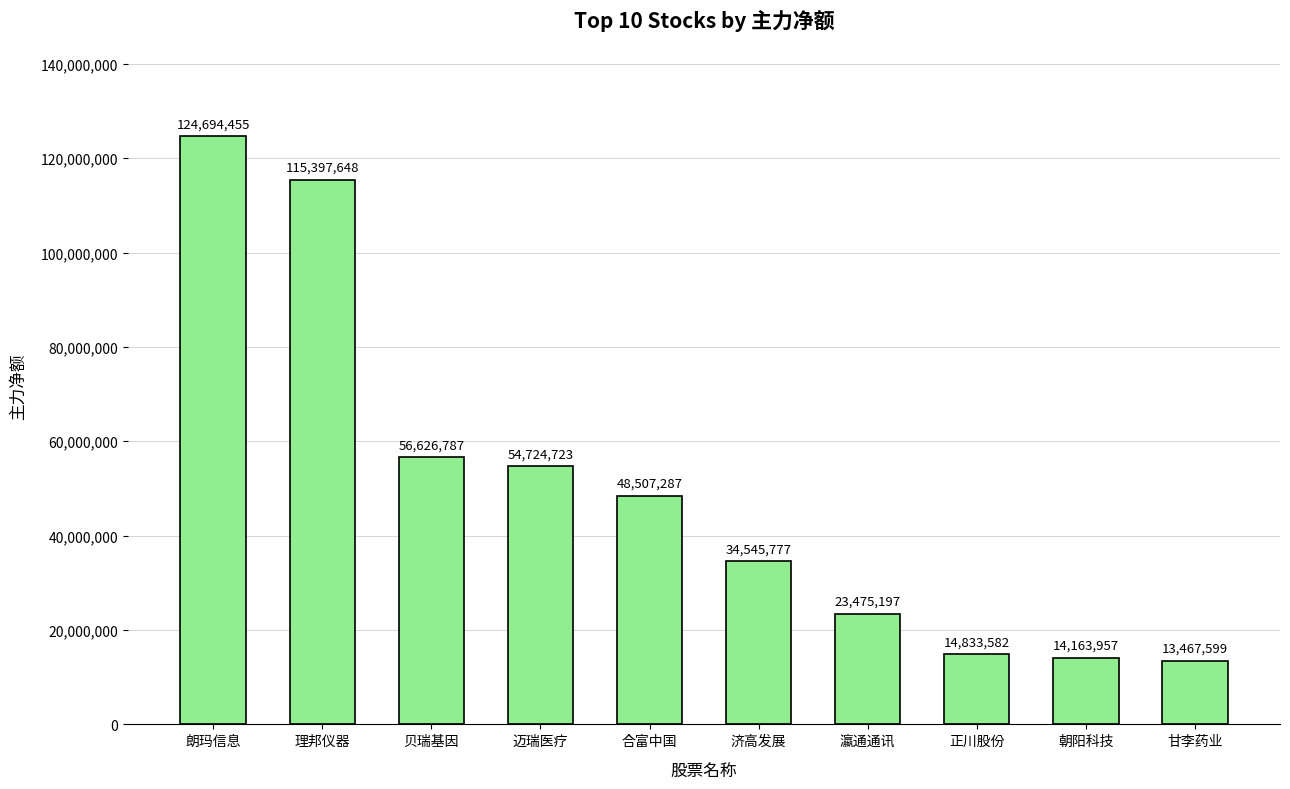

What value does the data have at 济高发展, to the nearest 10?

34545780